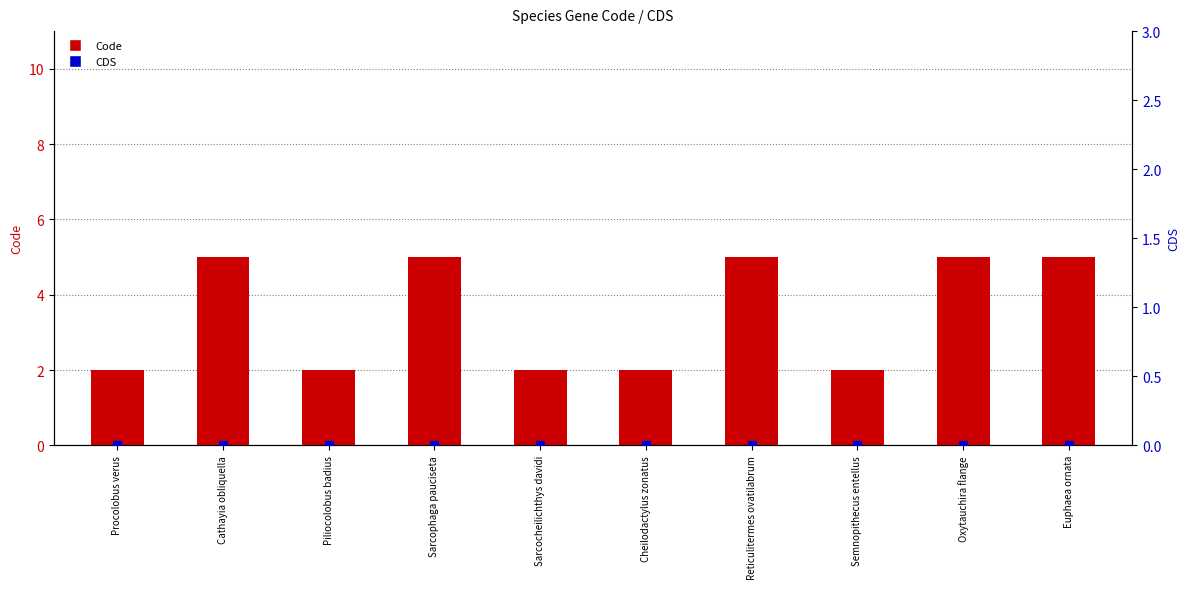

Which series has the widest spread of Y values?

Code